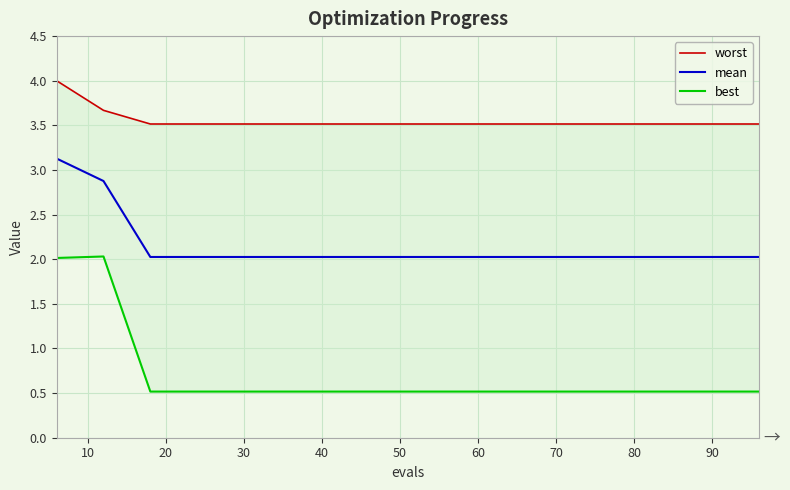

Rank the series by their average value, from lowest to highest.

best, mean, worst